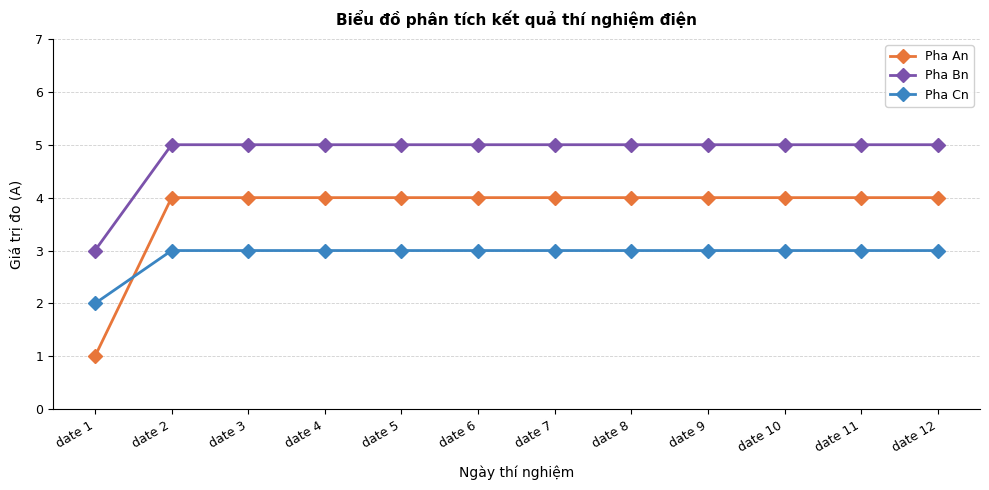

Reading left to right, list all the values displayed in this chart.

Pha An: date 1=1	date 2=4	date 3=4	date 4=4	date 5=4	date 6=4	date 7=4	date 8=4	date 9=4	date 10=4	date 11=4	date 12=4
Pha Bn: date 1=3	date 2=5	date 3=5	date 4=5	date 5=5	date 6=5	date 7=5	date 8=5	date 9=5	date 10=5	date 11=5	date 12=5
Pha Cn: date 1=2	date 2=3	date 3=3	date 4=3	date 5=3	date 6=3	date 7=3	date 8=3	date 9=3	date 10=3	date 11=3	date 12=3